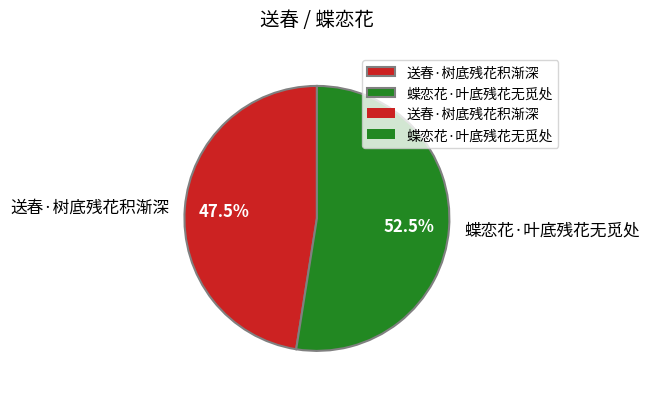

Rank the categories by value from highest to lowest.

蝶恋花·叶底残花无觅处, 送春·树底残花积渐深